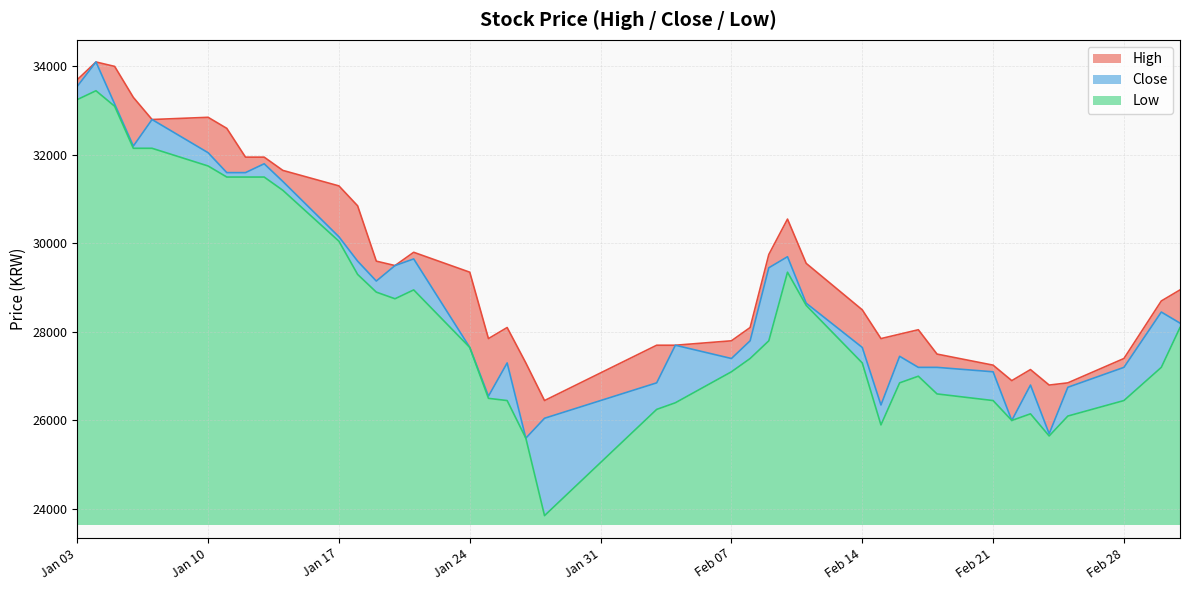

What is the value of the Close point at the 9th from the left?

31800